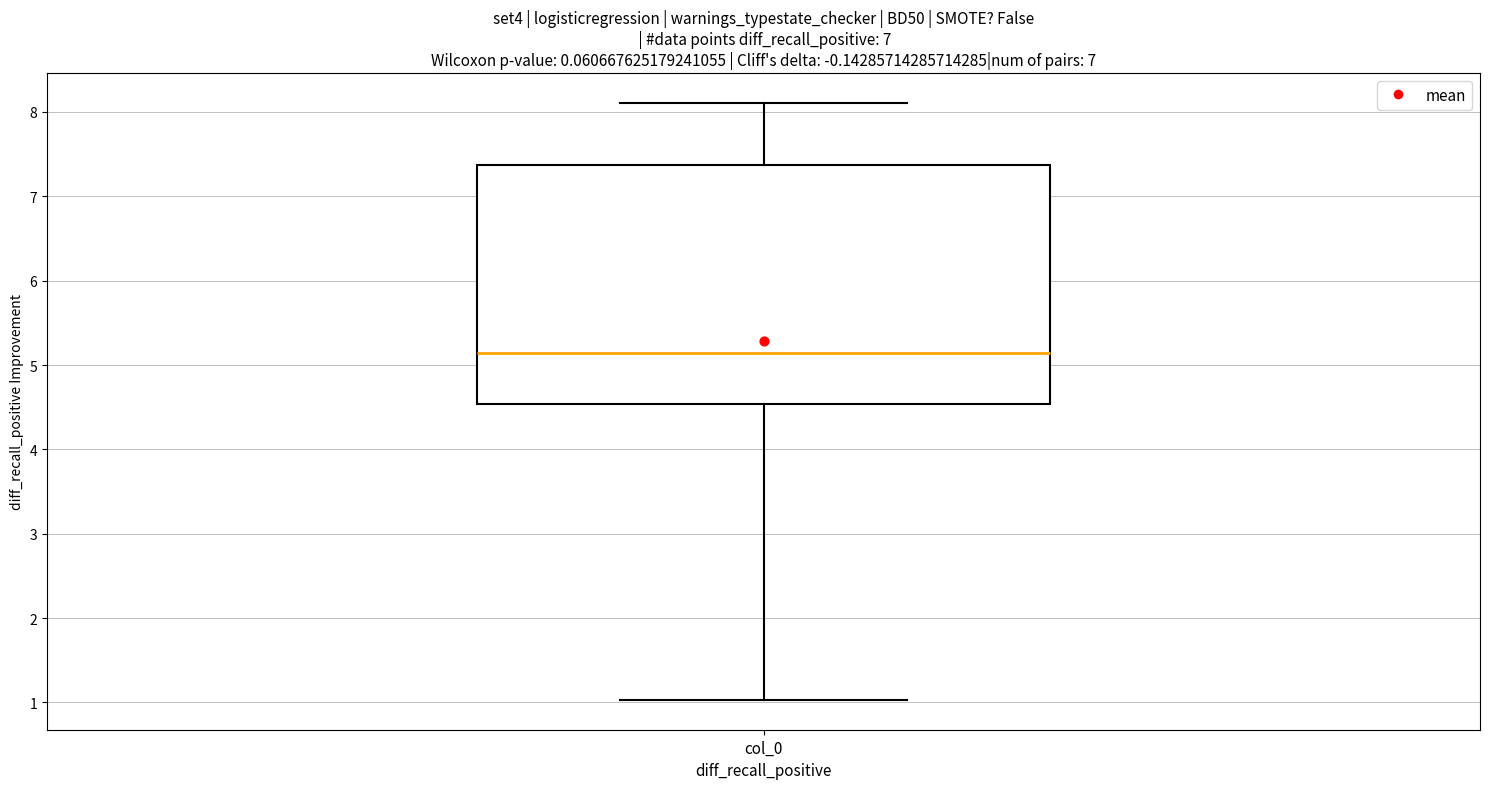

Transcribe this box plot: give where the median line is, the range the box spans, and where the two whiskers end, as read against the y-axis. The values are not printed on the chart, so give them approximately, as read against the axis.

median 5.1, box 4.5 to 7.4, whiskers 1.0 to 8.1